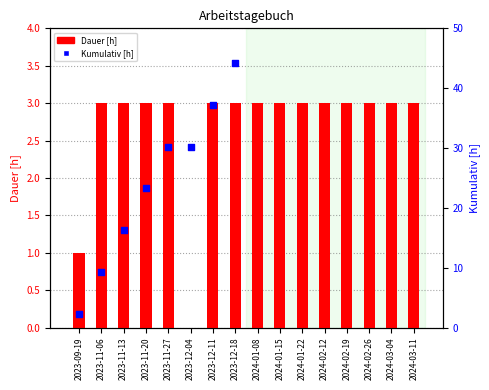

Which series contains the highest Y value?

Kumulativ [h]